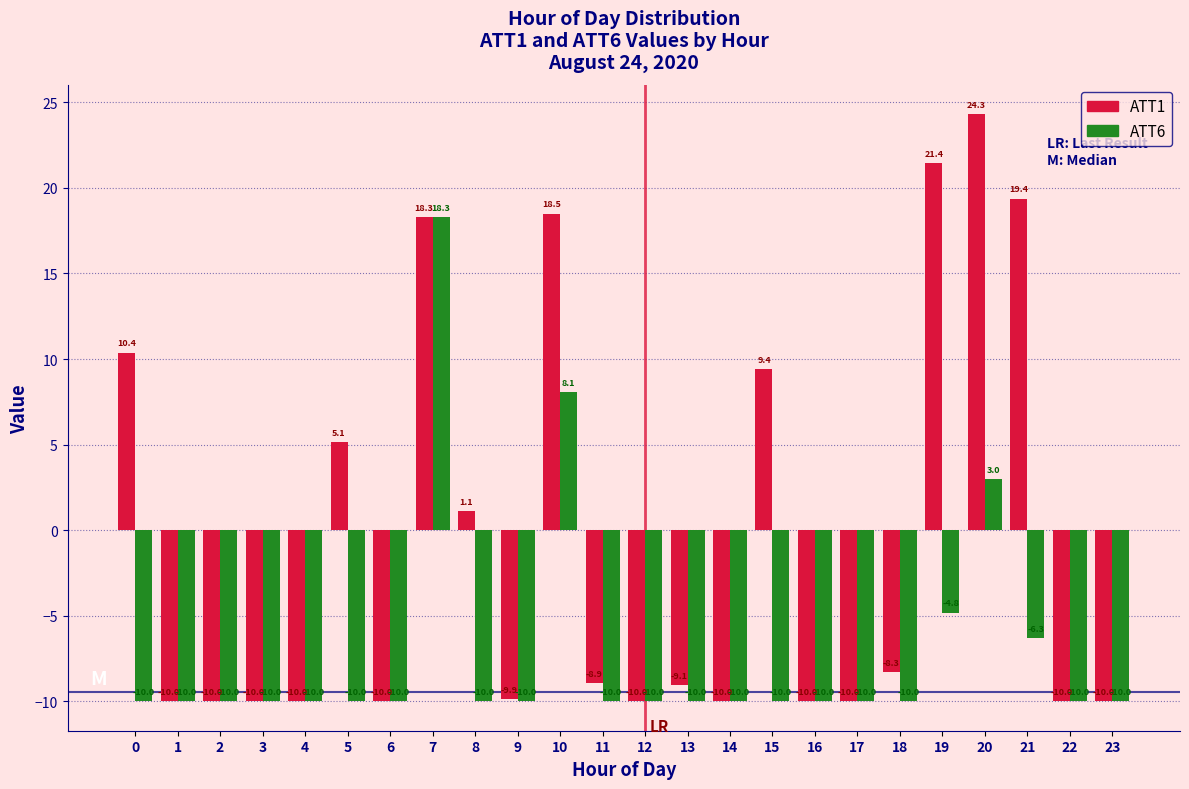

Reading left to right, list all the values displayed in this chart.

ATT1: 0=10.4	1=-10.0	2=-10.0	3=-10.0	4=-10.0	5=5.1	6=-10.0	7=18.3	8=1.1	9=-9.9	10=18.5	11=-8.9	12=-10.0	13=-9.1	14=-10.0	15=9.4	16=-10.0	17=-10.0	18=-8.3	19=21.4	20=24.3	21=19.4	22=-10.0	23=-10.0
ATT6: 0=-10.0	1=-10.0	2=-10.0	3=-10.0	4=-10.0	5=-10.0	6=-10.0	7=18.3	8=-10.0	9=-10.0	10=8.1	11=-10.0	12=-10.0	13=-10.0	14=-10.0	15=-10.0	16=-10.0	17=-10.0	18=-10.0	19=-4.8	20=3.0	21=-6.3	22=-10.0	23=-10.0